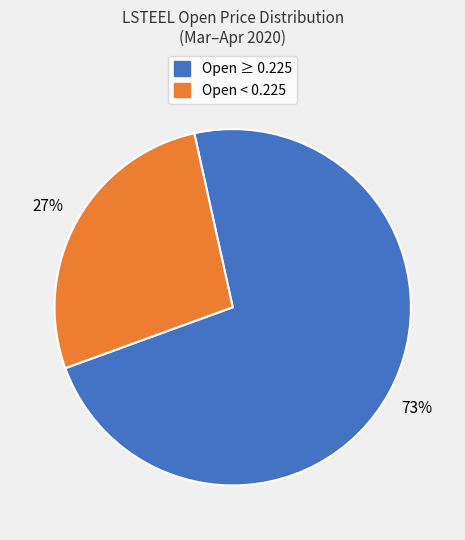

What percentage is the Open < 0.225 slice, to the nearest percent?

27%